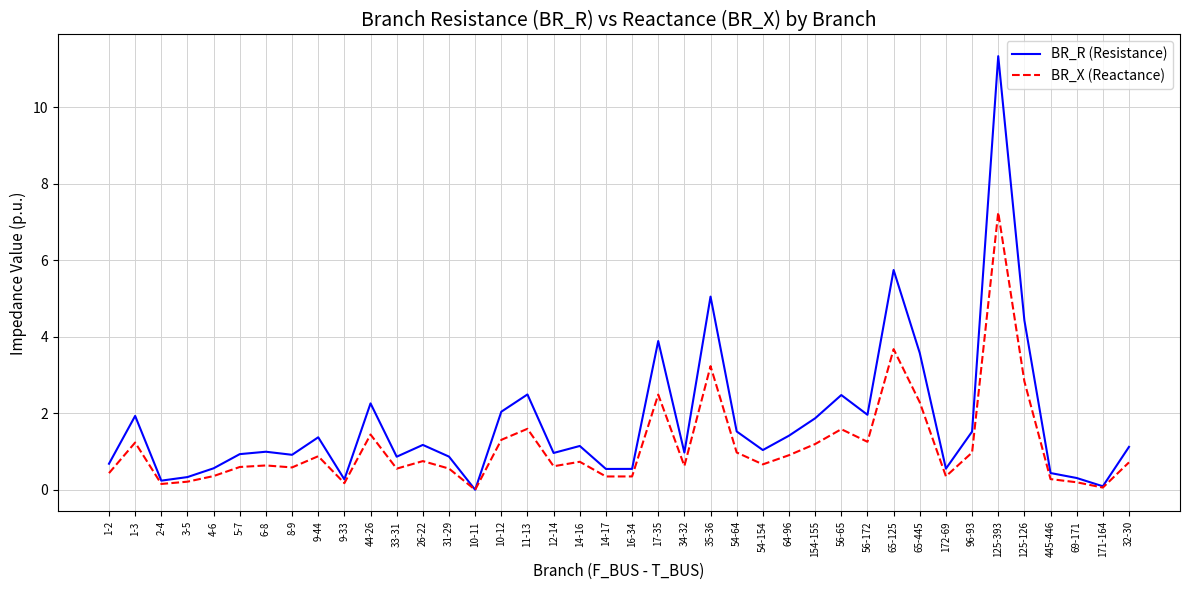

What position from the left is 17-35?

22